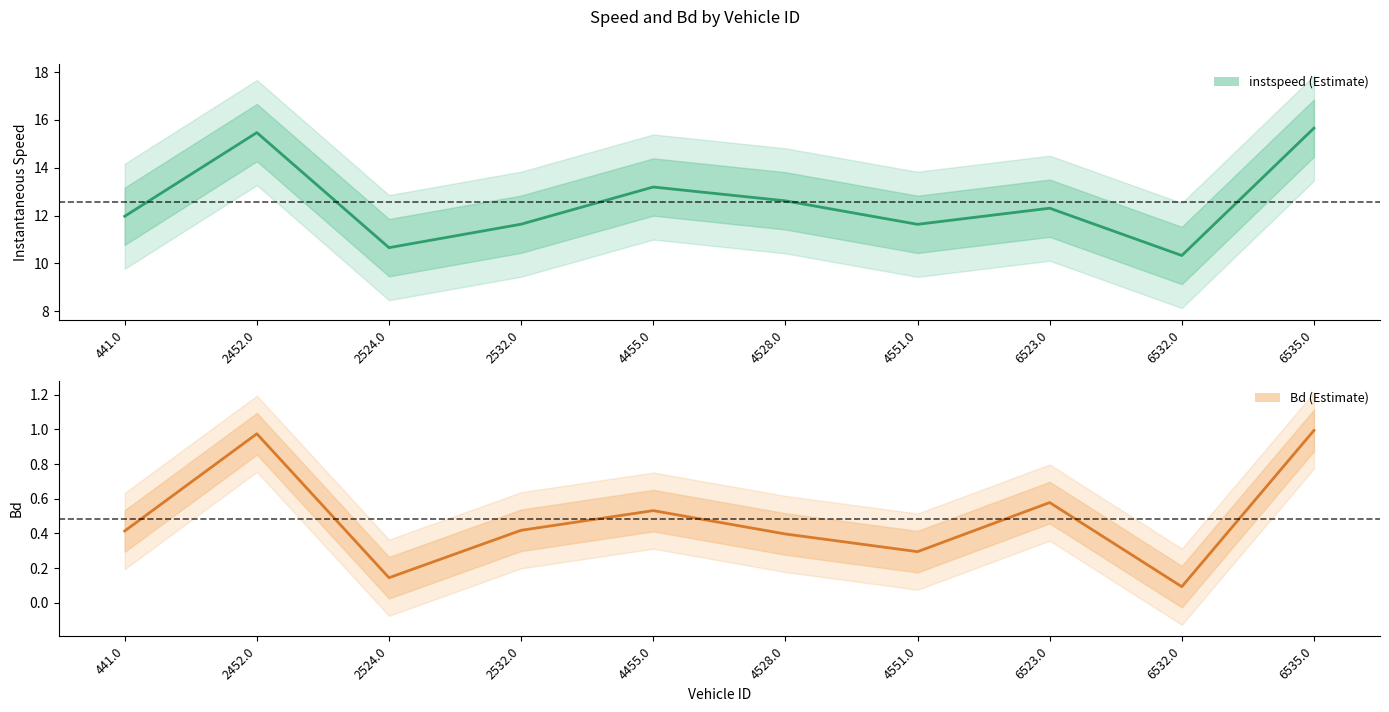

True or false: Bd and instspeed intersect in this chart.

False